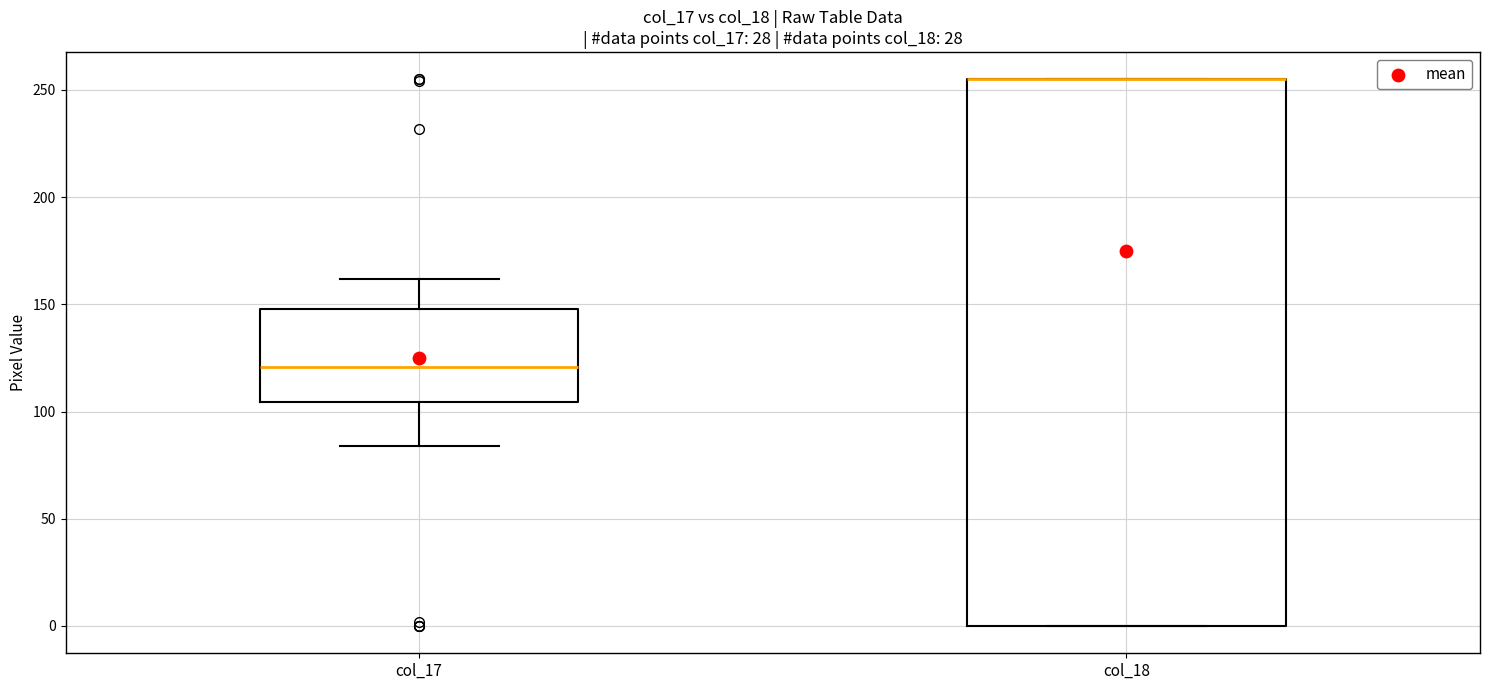

Reading left to right, read every box against the y-axis: the position of its median line, the range the box covers, and the ends of its whiskers. The values are not printed on the chart, so give them approximately, as read against the axis.

col_17: median 120, box 105 to 150, whiskers 85 to 160
col_18: median 255 (drawn on the box's upper edge), box 0 to 255, whiskers 0 to 255